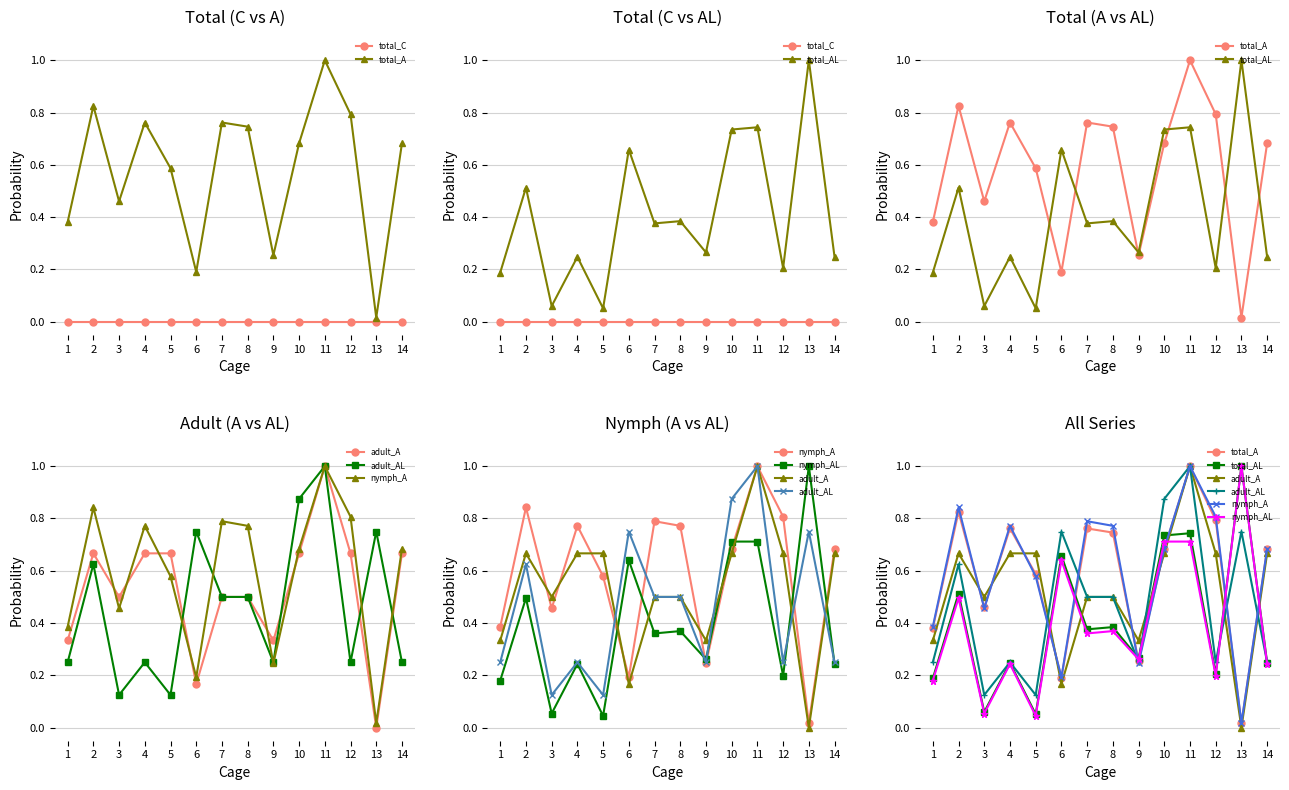

Which category has the highest value across all series?

11